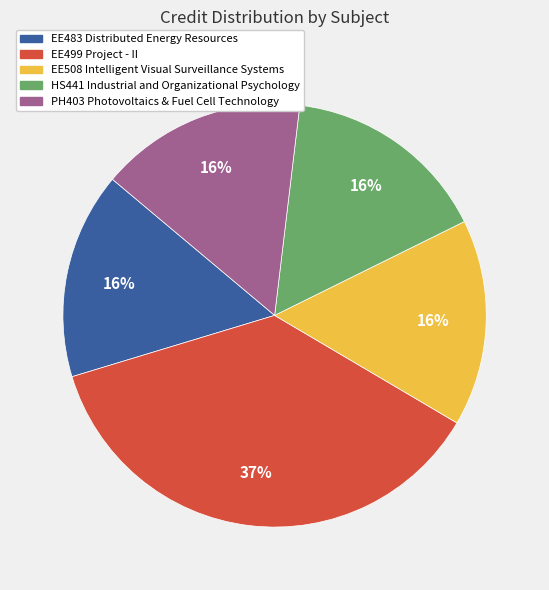

Count the number of slices in the pie.

5